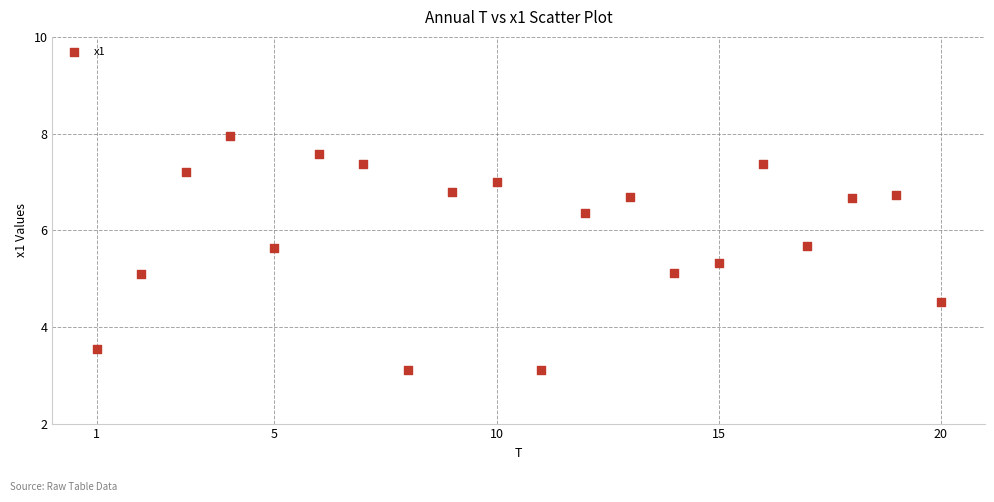

What is the range of Y values (max minus min)?

4.8